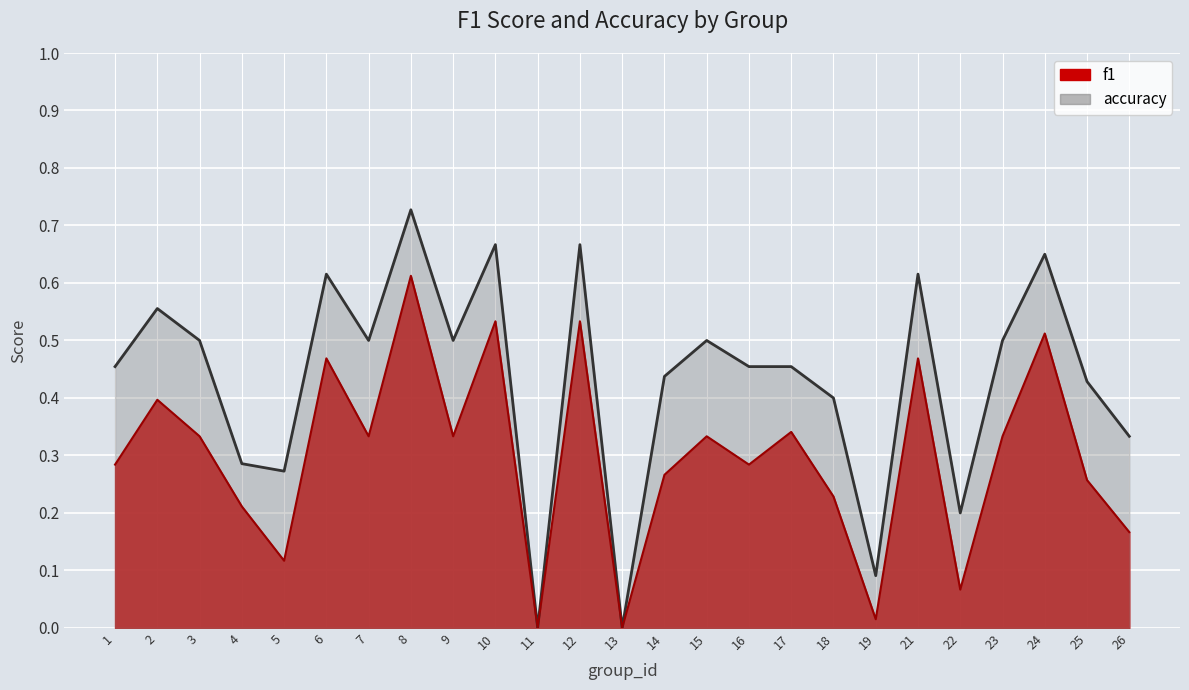

True or false: f1 and accuracy cross at least once.

False